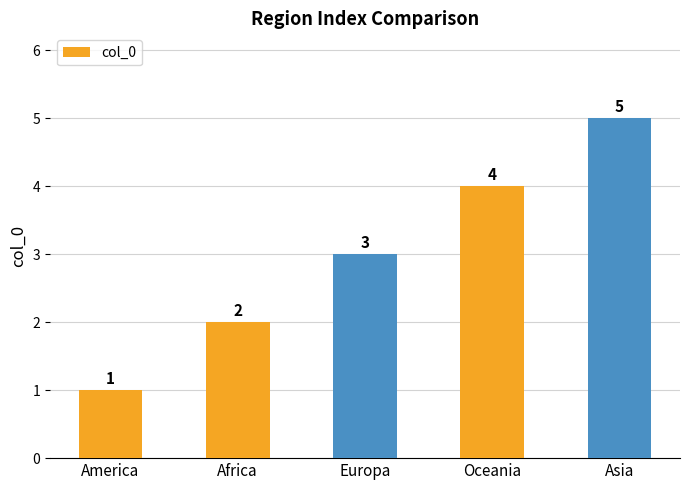

List the labels in order of value, smallest first.

America, Africa, Europa, Oceania, Asia